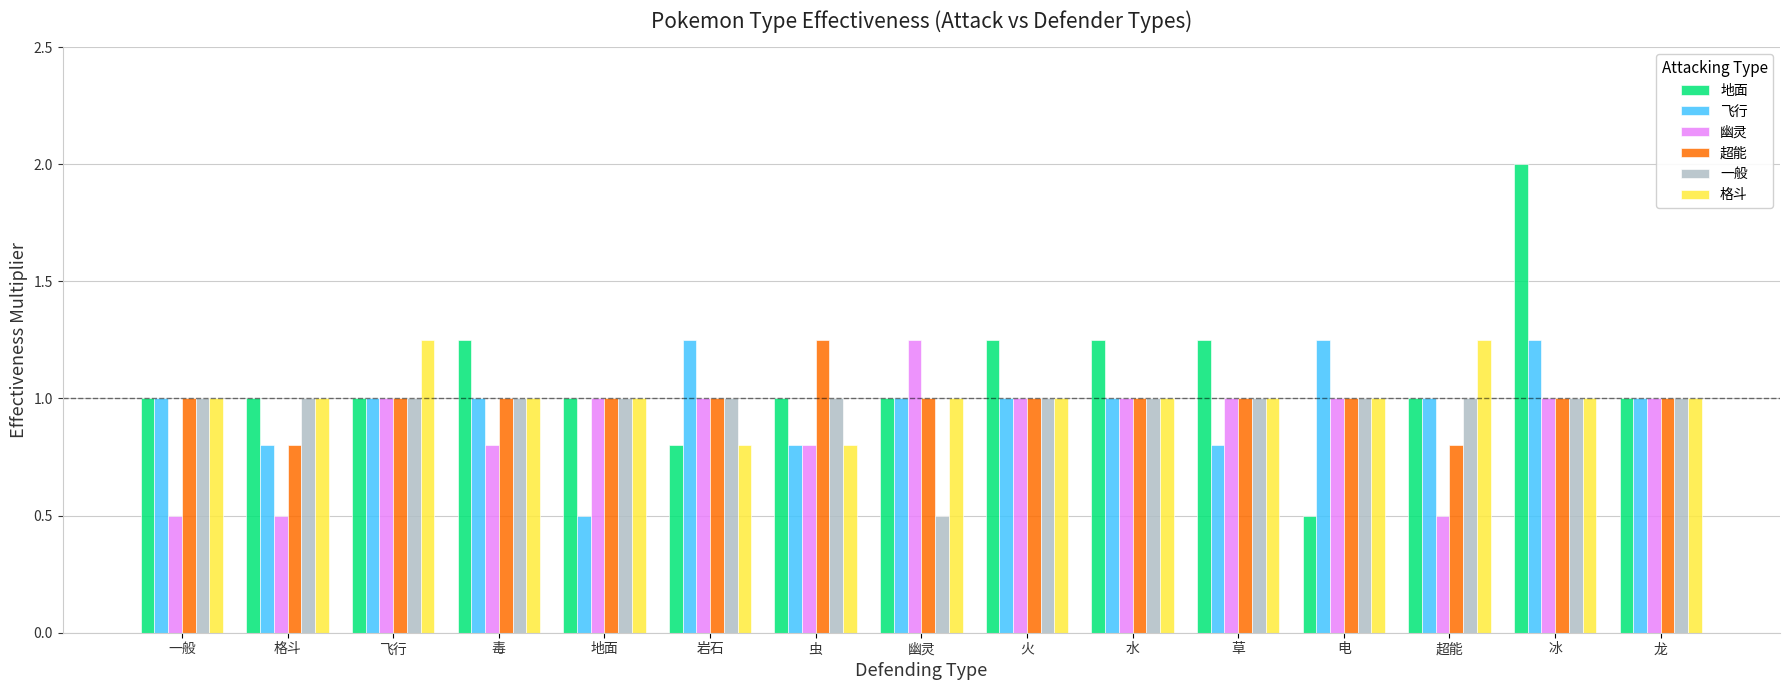

Which series has the largest range (max minus min)?

地面